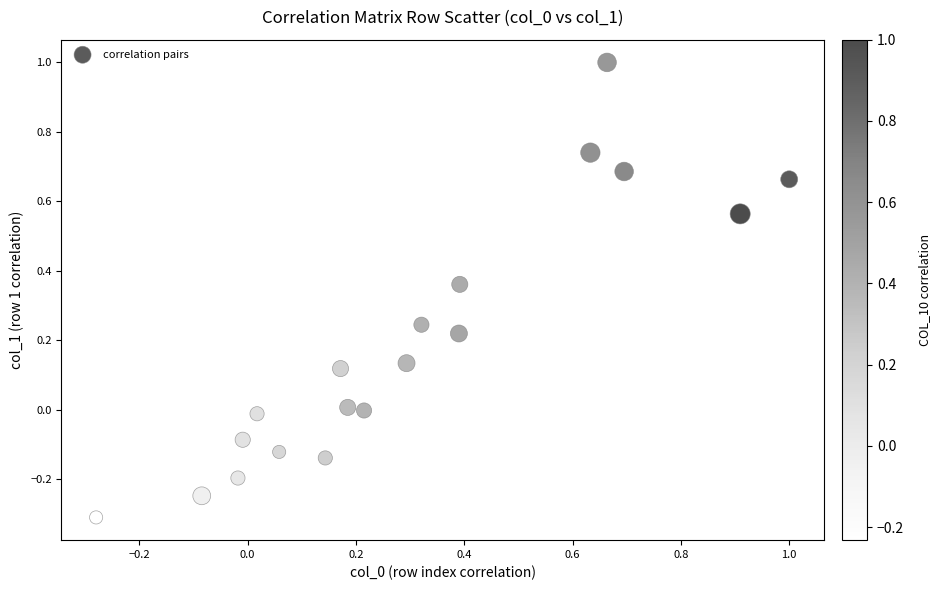

What is the range of X values (max minus min)?

1.3